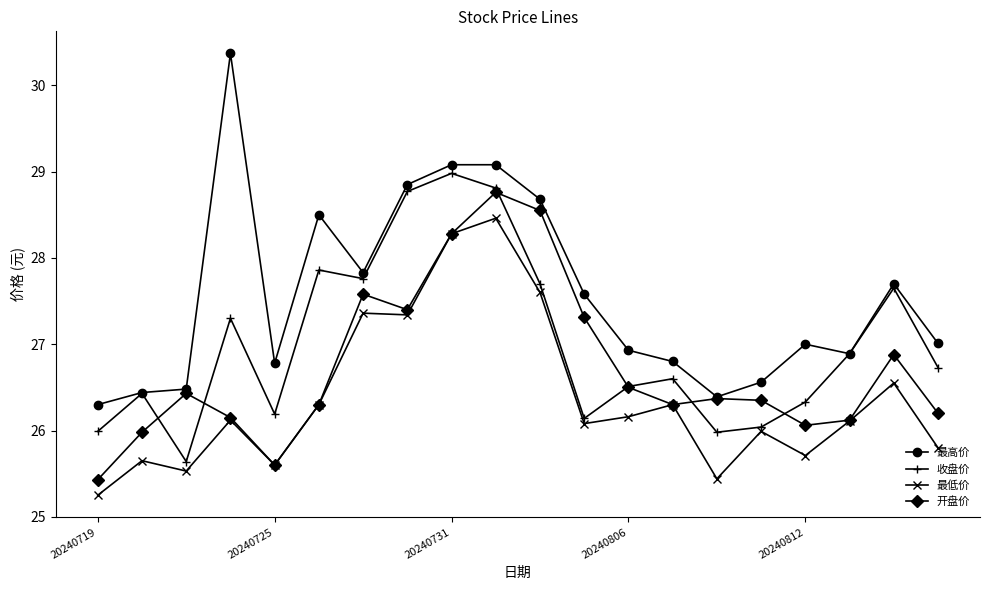

Rank the series by their average value, from lowest to highest.

最低价, 开盘价, 收盘价, 最高价